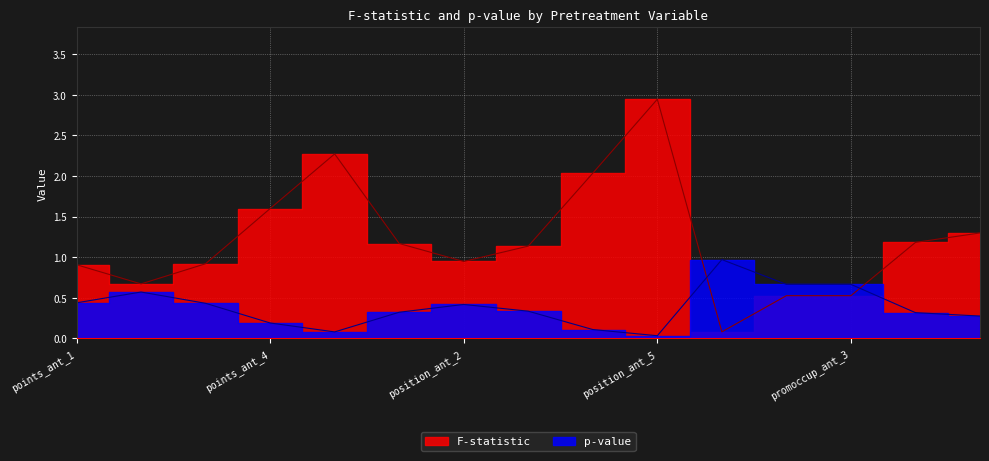

How many series are shown in this chart?

2